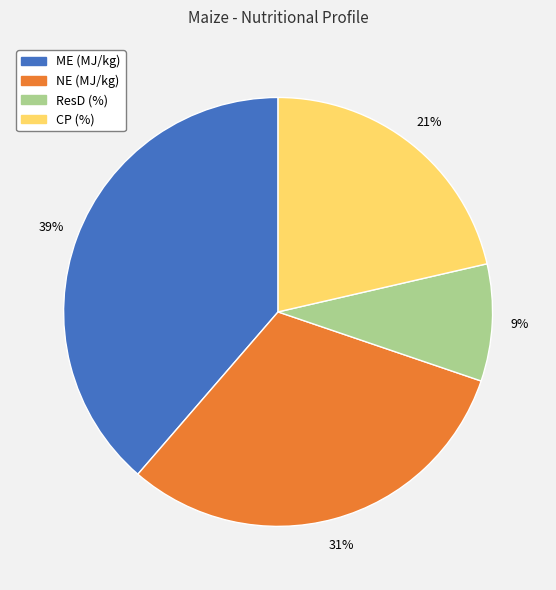

To the nearest percent, what is the average slice percentage?

25%